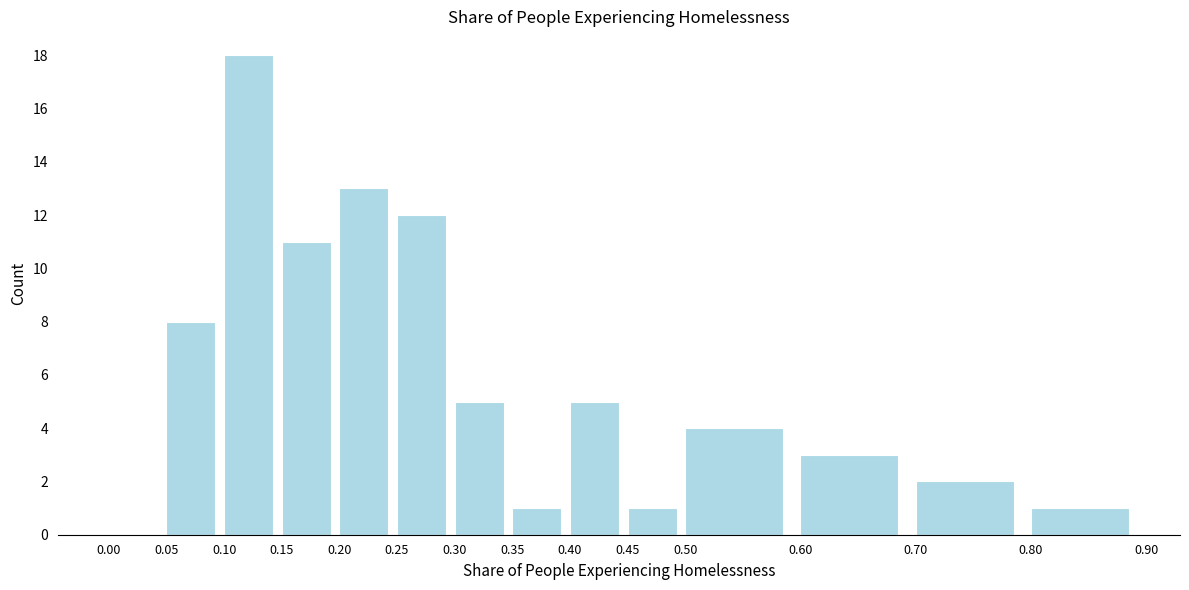

Reading left to right, transcribe this chart: for each bar, give the range it covers on the x-axis and its height. The values are not printed on the chart, so give them approximately, as read against the axis.

0.00 to 0.05: 0
0.05 to 0.10: 8
0.10 to 0.15: 18
0.15 to 0.20: 11
0.20 to 0.25: 13
0.25 to 0.30: 12
0.30 to 0.35: 5
0.35 to 0.40: 1
0.40 to 0.45: 5
0.45 to 0.50: 1
0.50 to 0.60: 4
0.60 to 0.70: 3
0.70 to 0.80: 2
0.80 to 0.90: 1